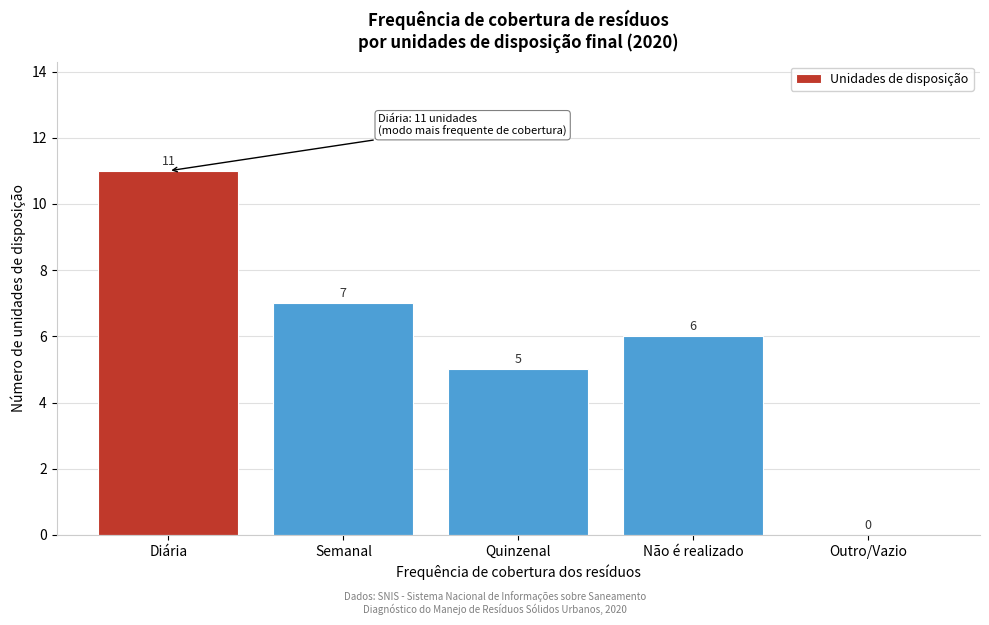

Reading left to right, list all the values displayed in this chart.

Diária=11	Semanal=7	Quinzenal=5	Não é realizado=6	Outro/Vazio=0